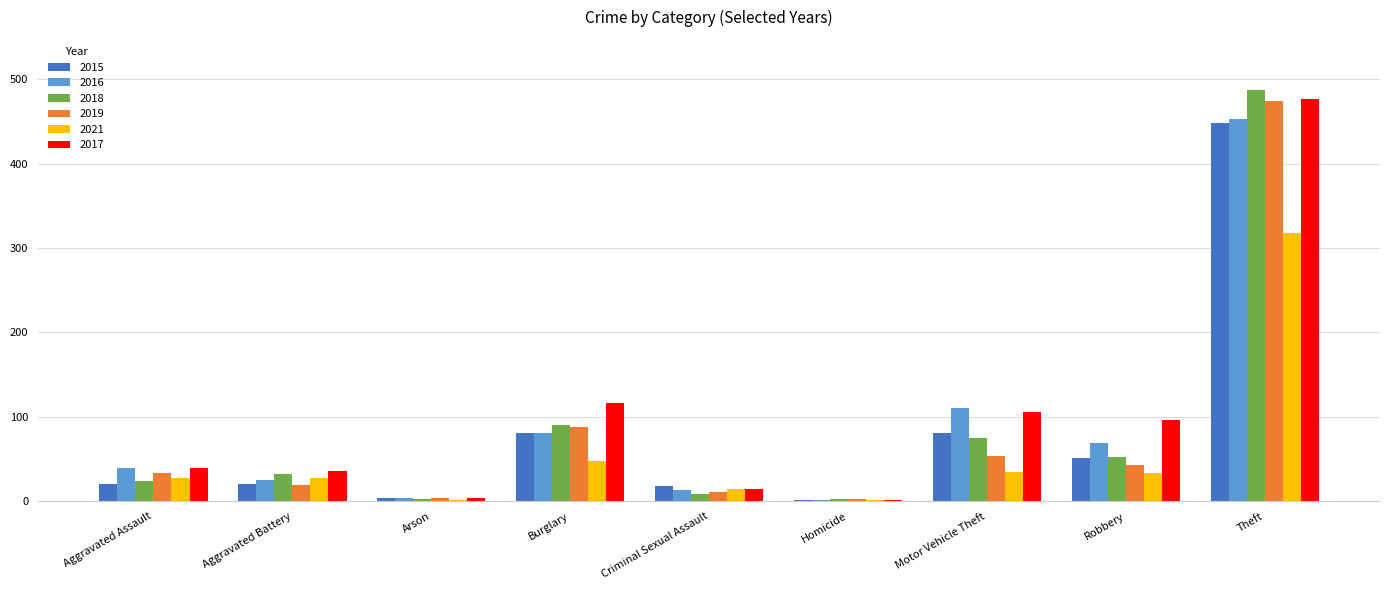

Which series has the widest spread of values?

2018